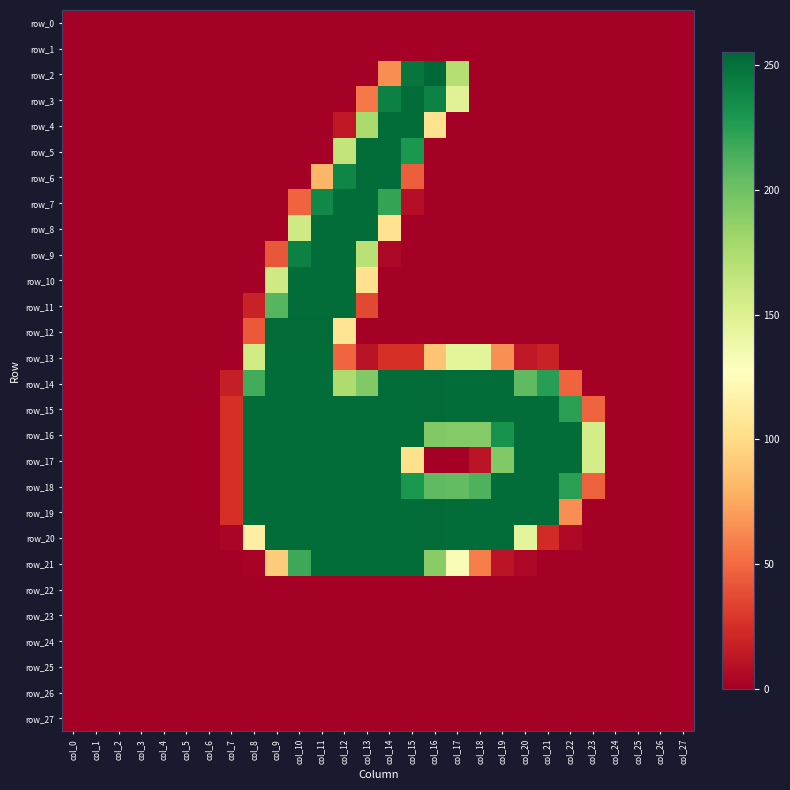

Rank the series at col_12 from highest to lowest value.

row_7, row_8, row_9, row_10, row_11, row_15, row_16, row_17, row_18, row_19, row_20, row_21, row_6, row_14, row_5, row_12, row_13, row_4, row_0, row_1, row_2, row_3, row_22, row_23, row_24, row_25, row_26, row_27